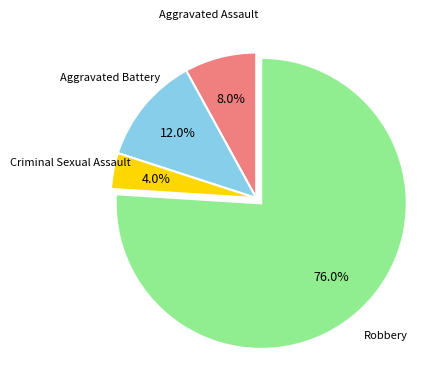

Is there any slice that represents more than half of the pie?

Yes